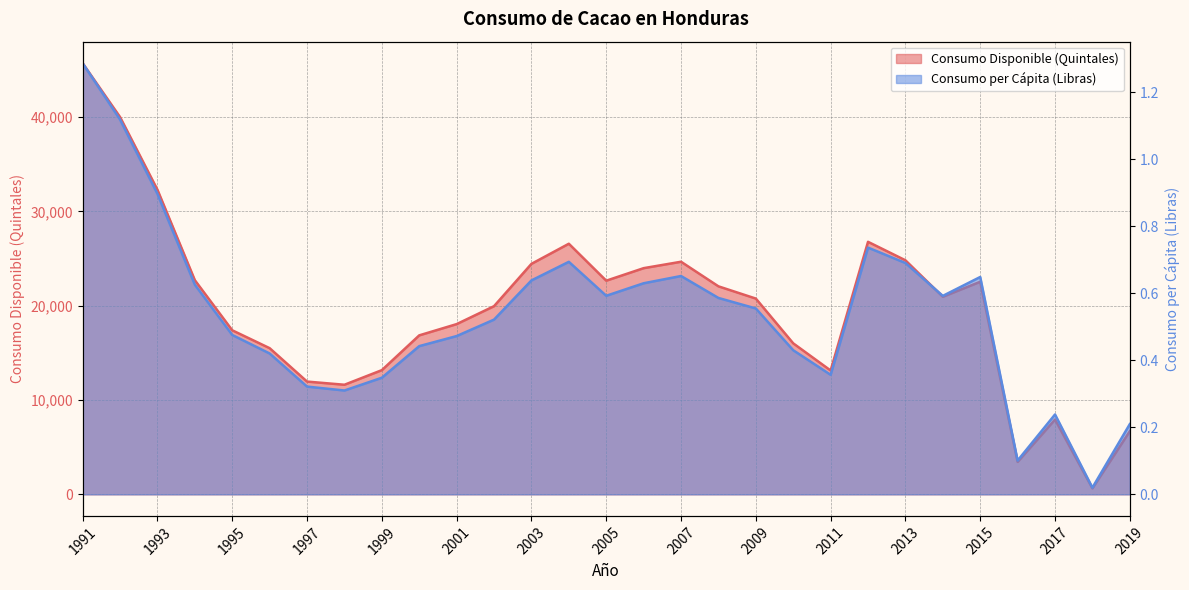

How many lines are shown in the chart?

2